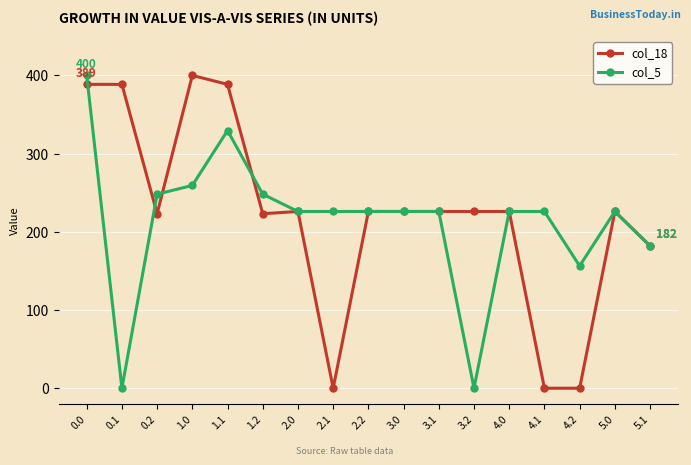

What is the sum of the col_18 values at 1.0 and 5.1?

582.0